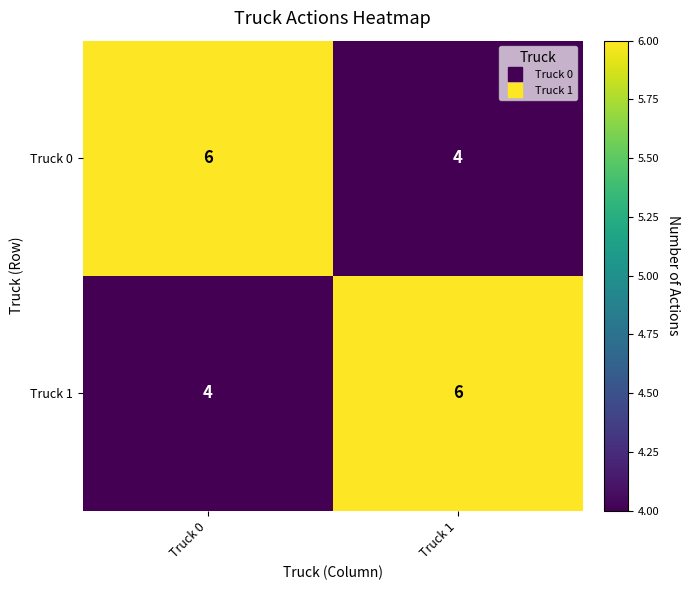

What is the maximum value shown in the chart?

6